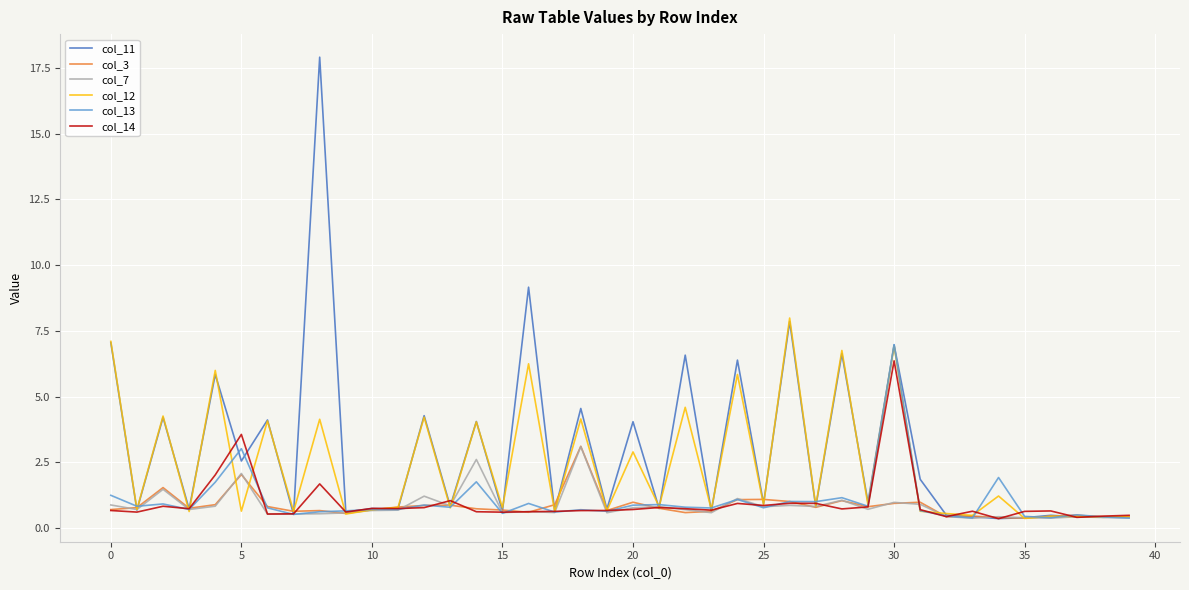

What is the maximum value shown in the chart?

17.9